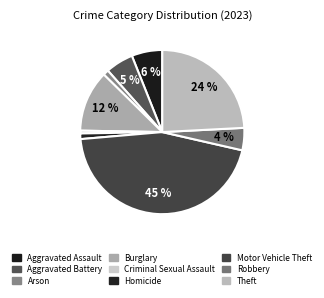

Rank the categories by value from highest to lowest.

Motor Vehicle Theft, Theft, Burglary, Aggravated Assault, Aggravated Battery, Robbery, Arson, Homicide, Criminal Sexual Assault